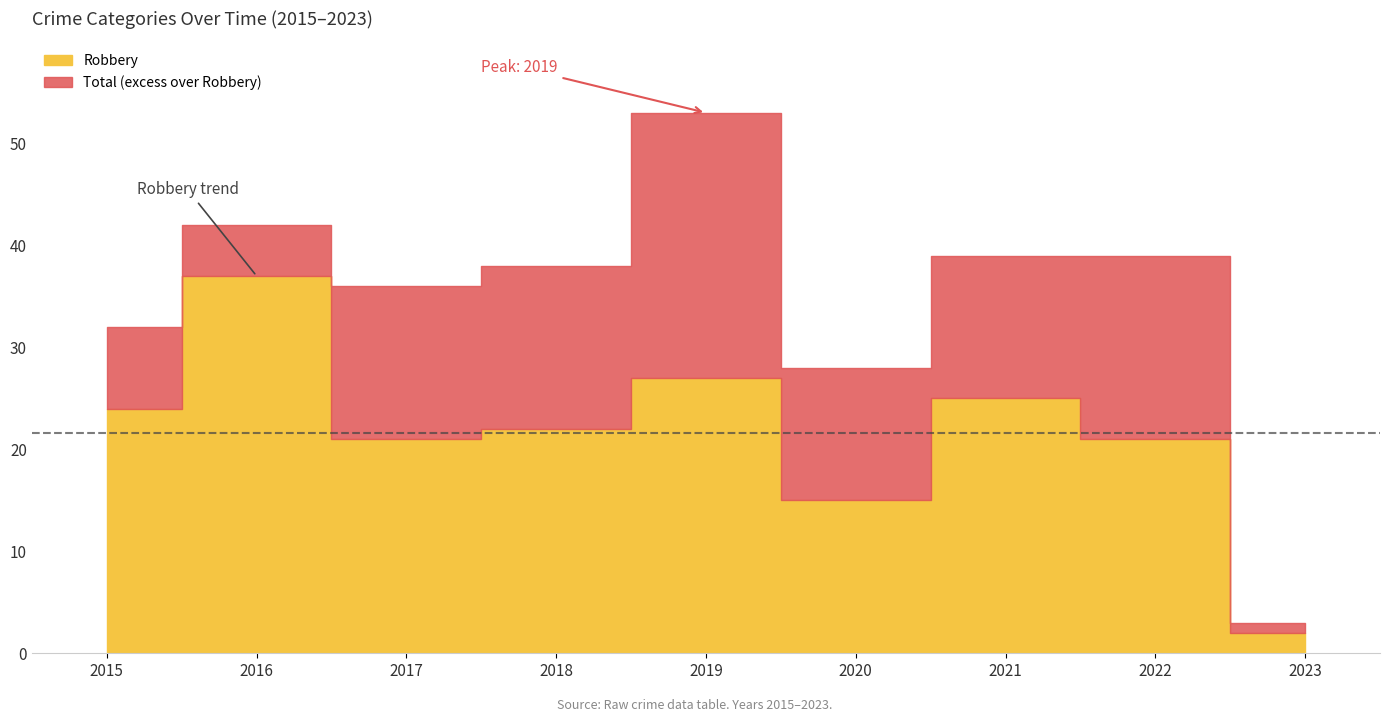

What is the average value of the Total series?

34